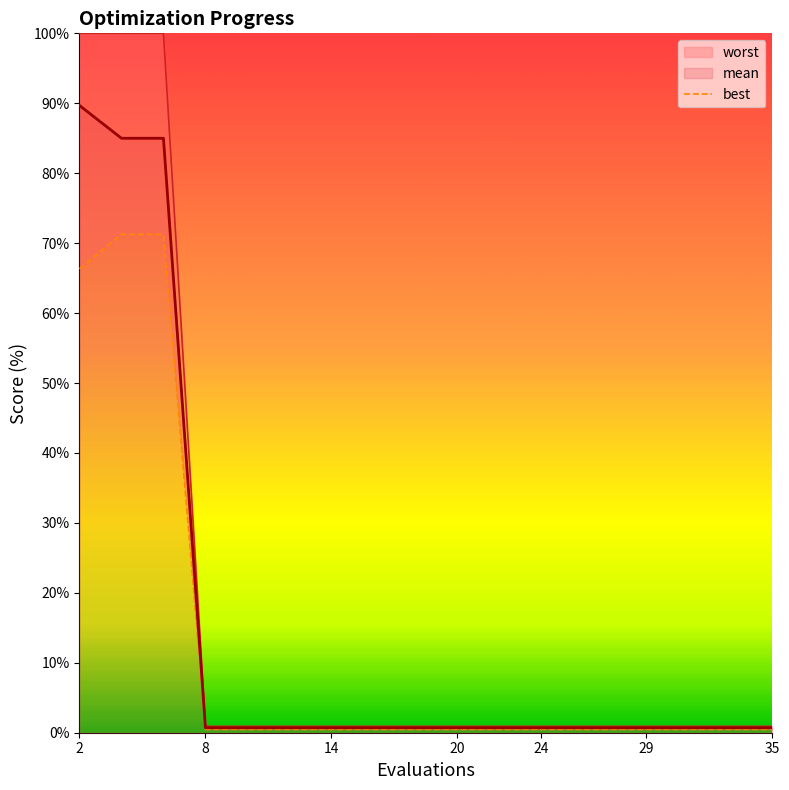

Where is the data nearest to the value 35?

2